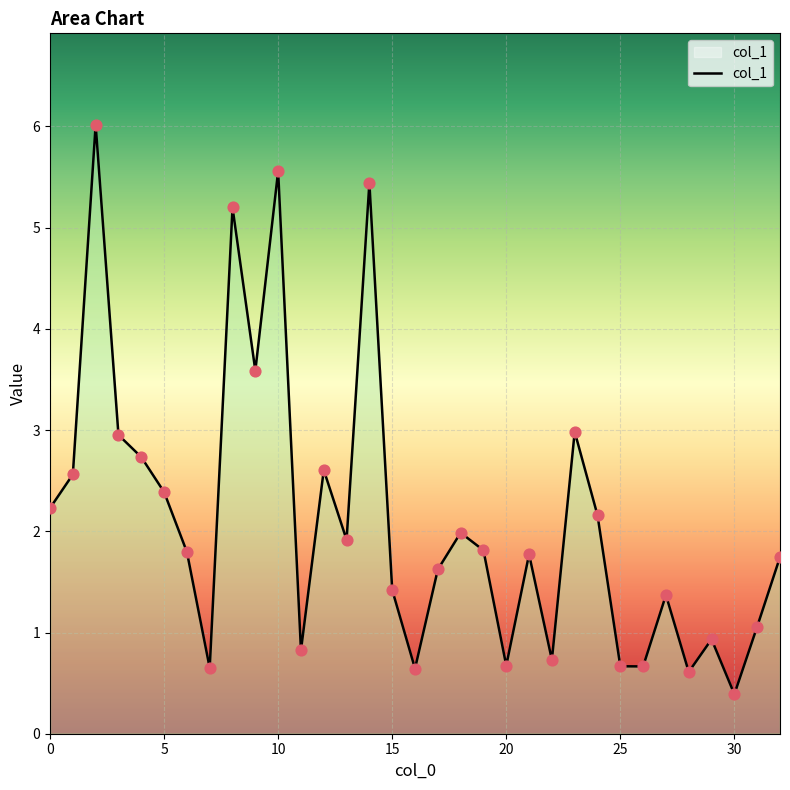

What is the difference between the maximum and minimum values?

5.6